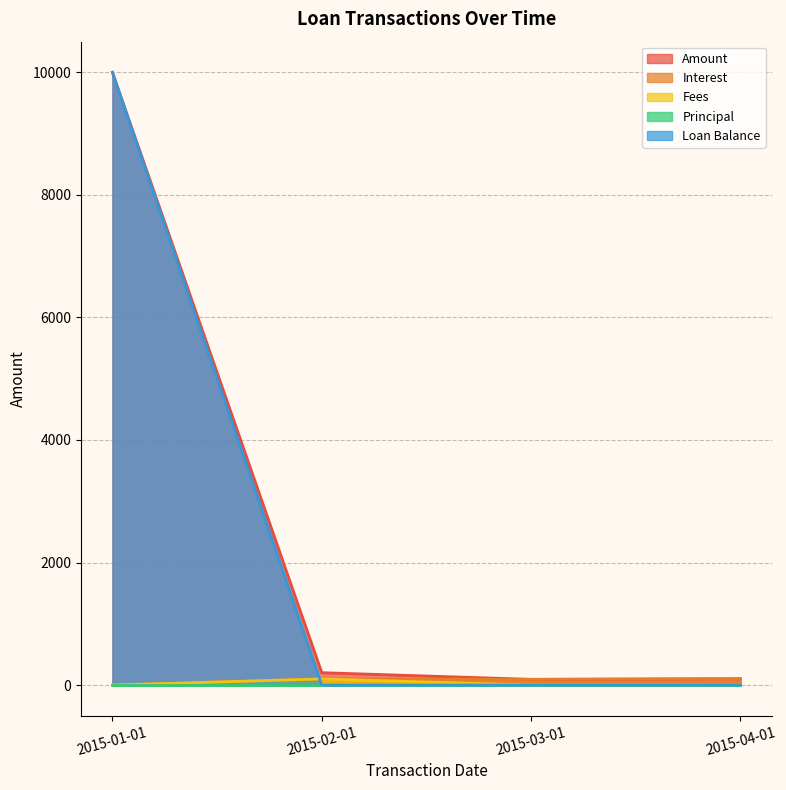

What is the highest value of the Loan Balance series?

10000.0